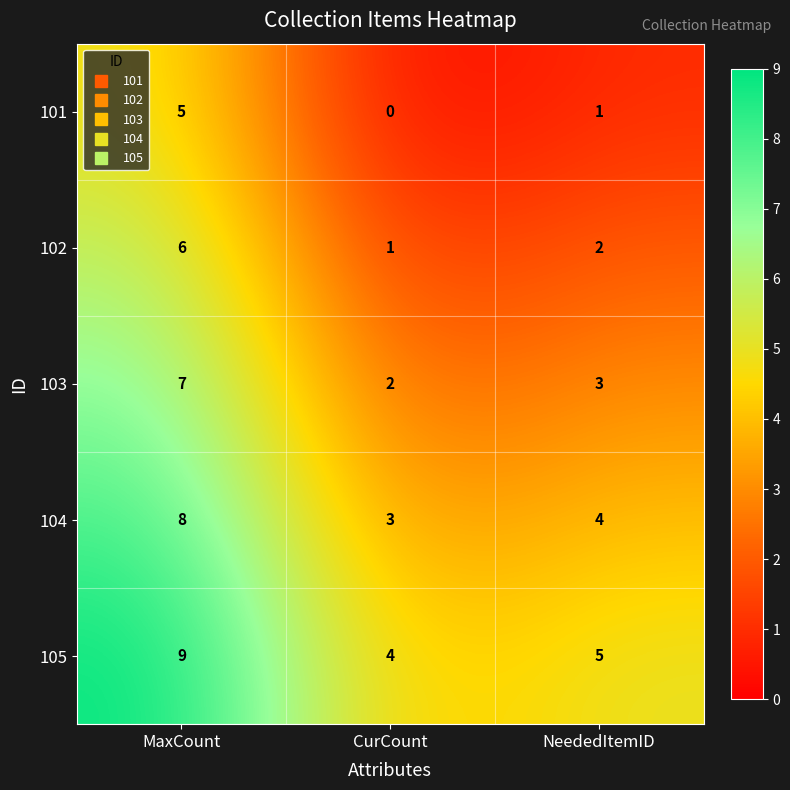

How many distinct data groups are displayed?

5